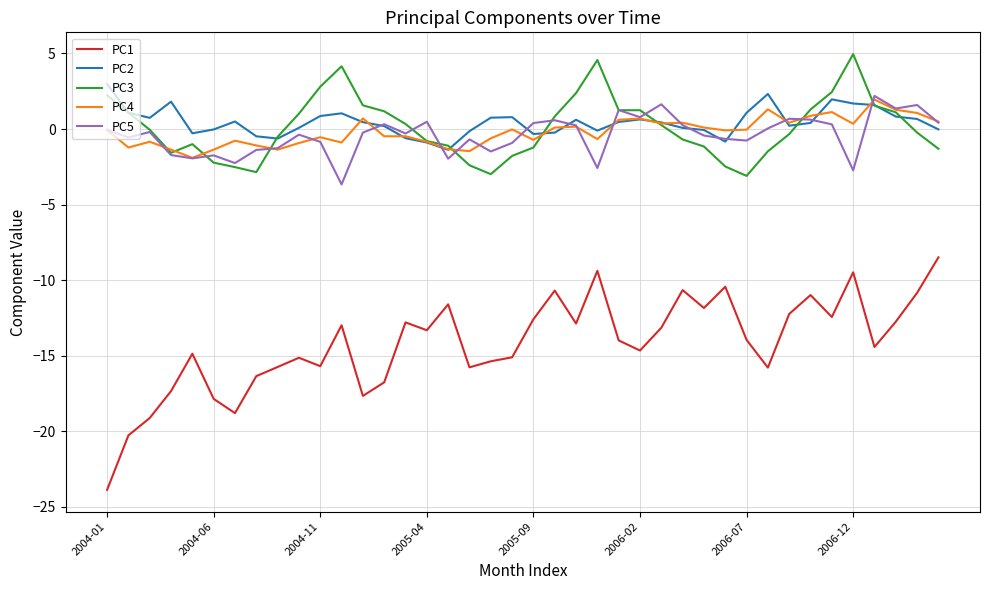

True or false: PC2 and PC1 cross at least once.

False